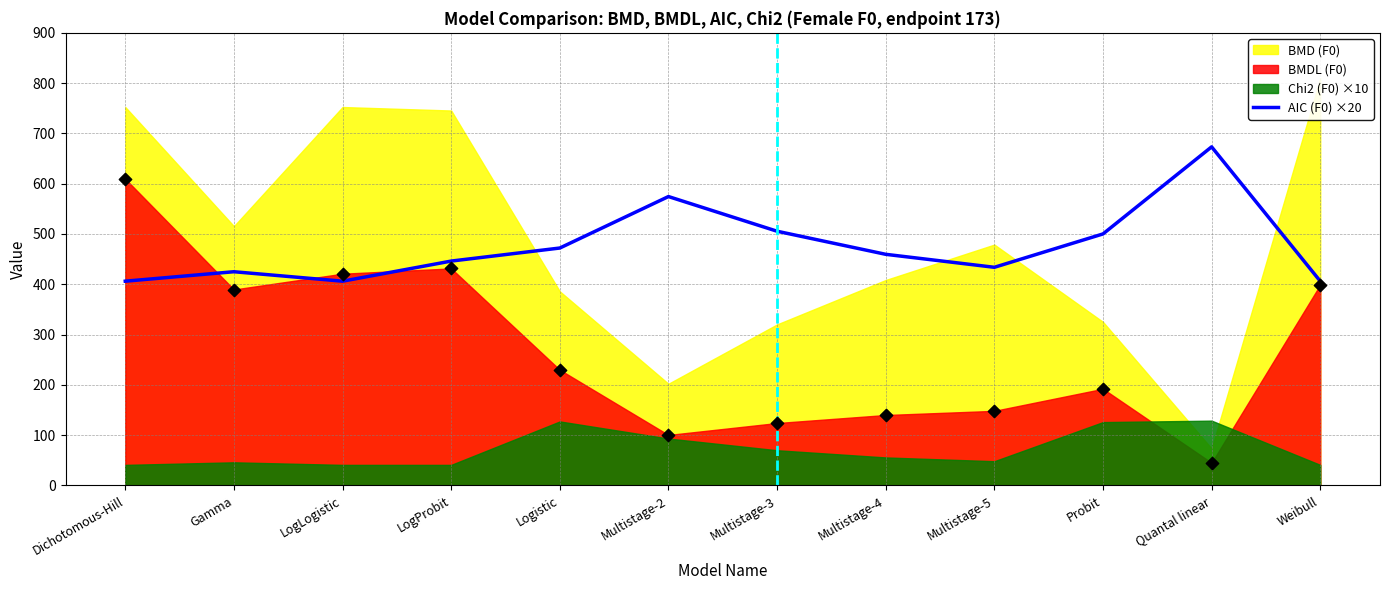

Which has a higher value, Weibull or Gamma?

Gamma